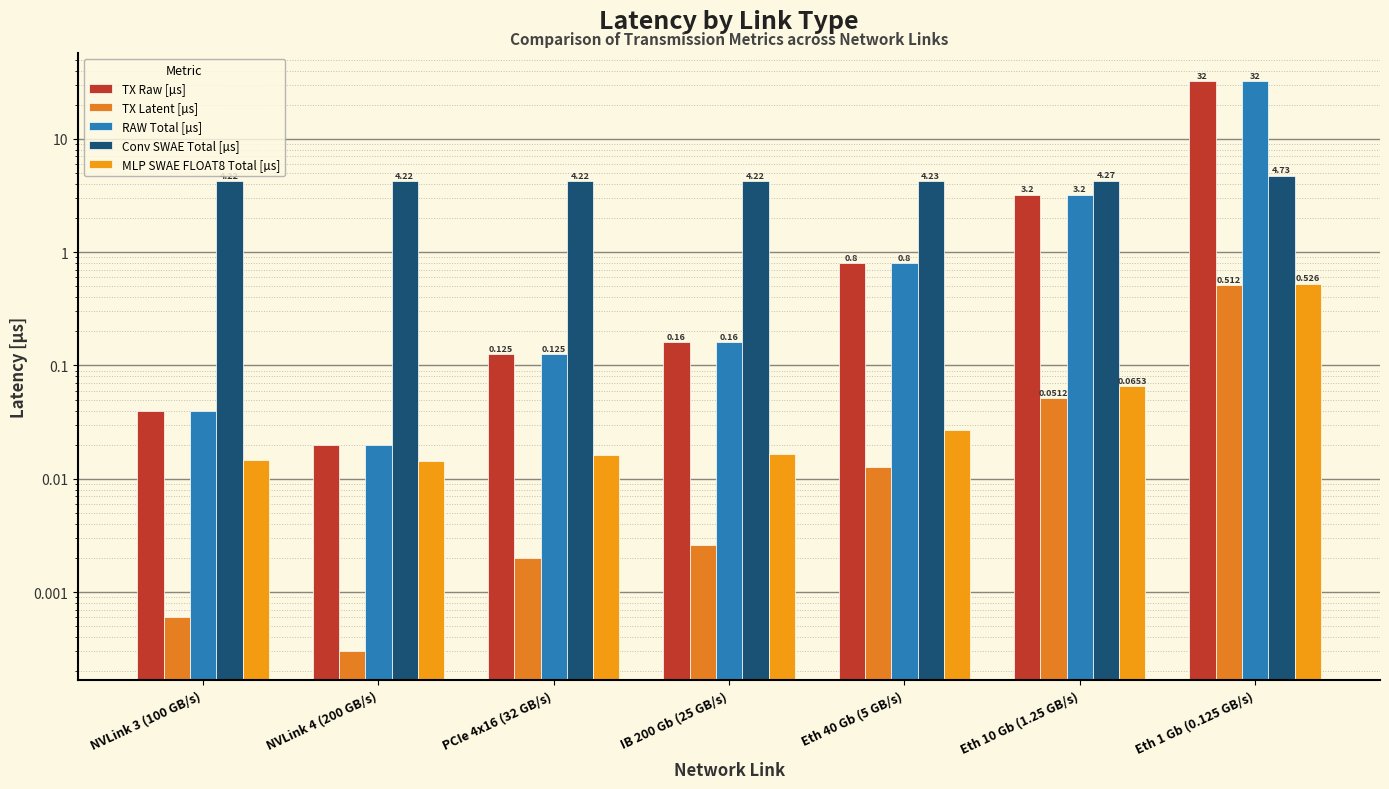

What is the average value of the Conv SWAE Total [µs] series?

4.3